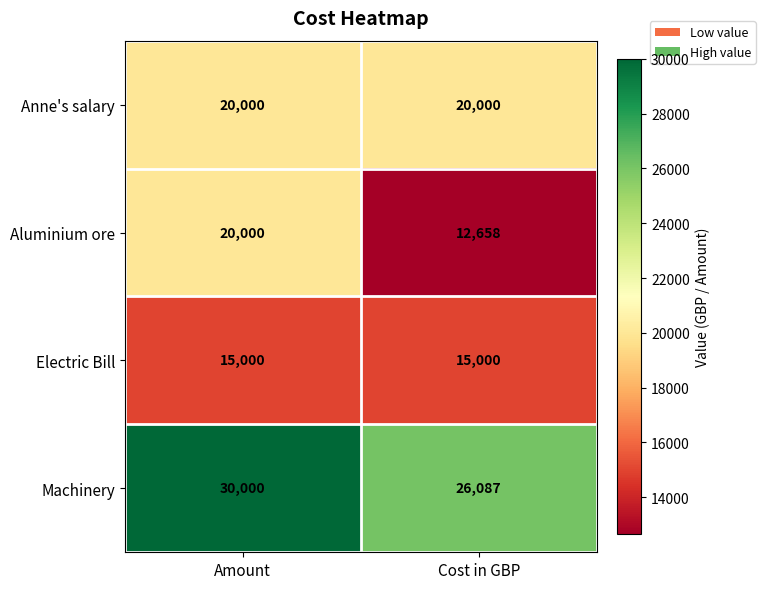

Where is Machinery nearest to the value 28043?

Cost in GBP